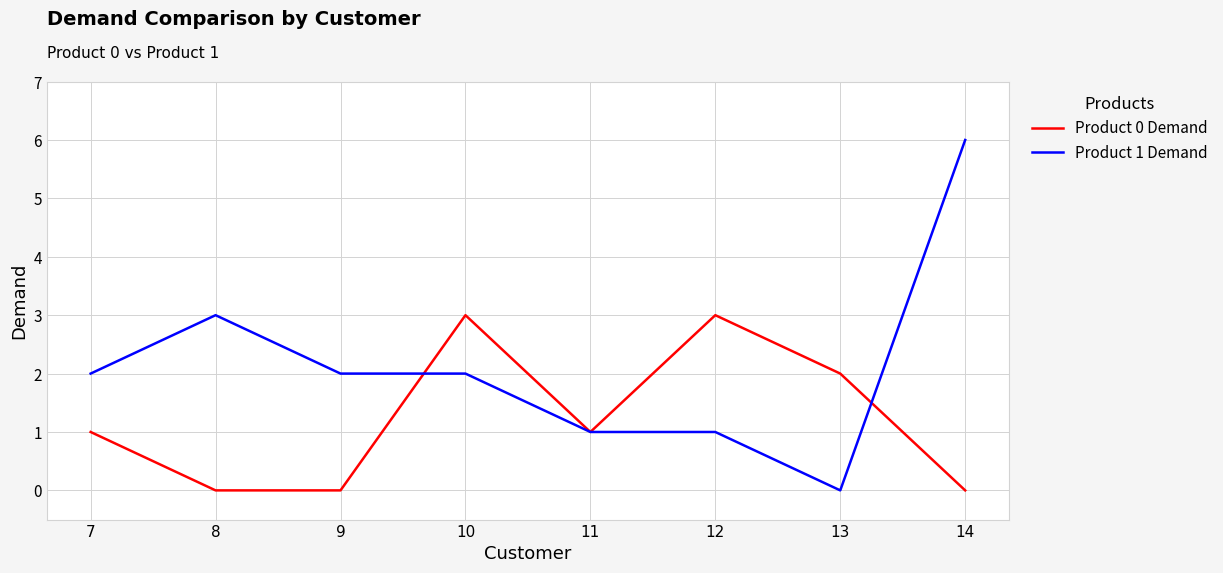

Which series has the largest total across all categories?

Product 1 Demand